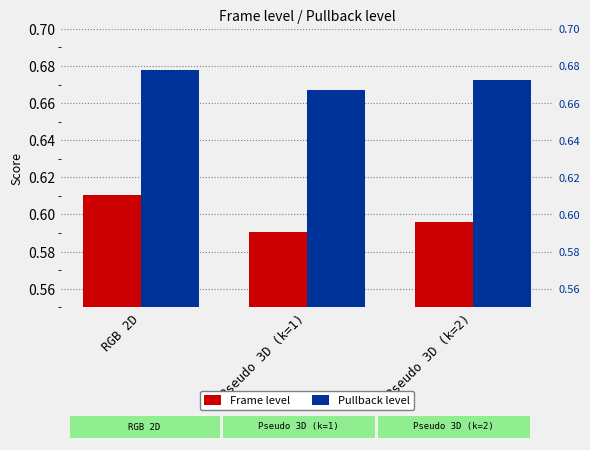

Which label corresponds to the largest value in the chart?

RGB 2D